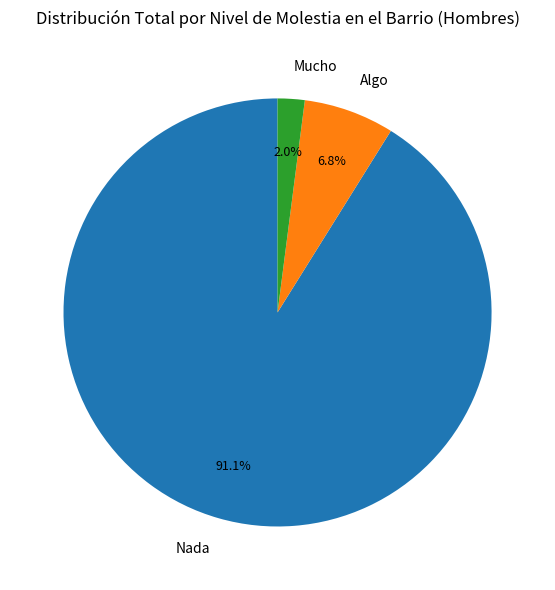

Which slice is the largest?

Nada